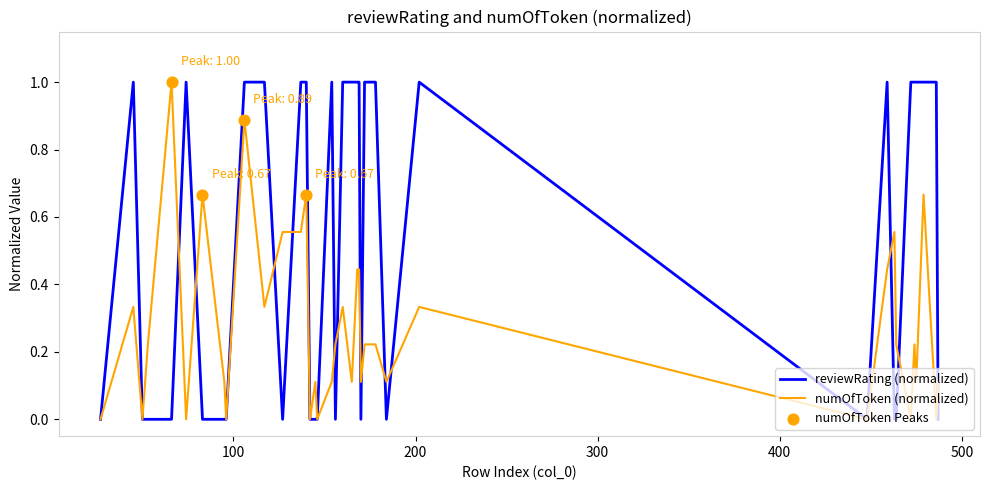

Which series has the largest total across all categories?

reviewRating (normalized)